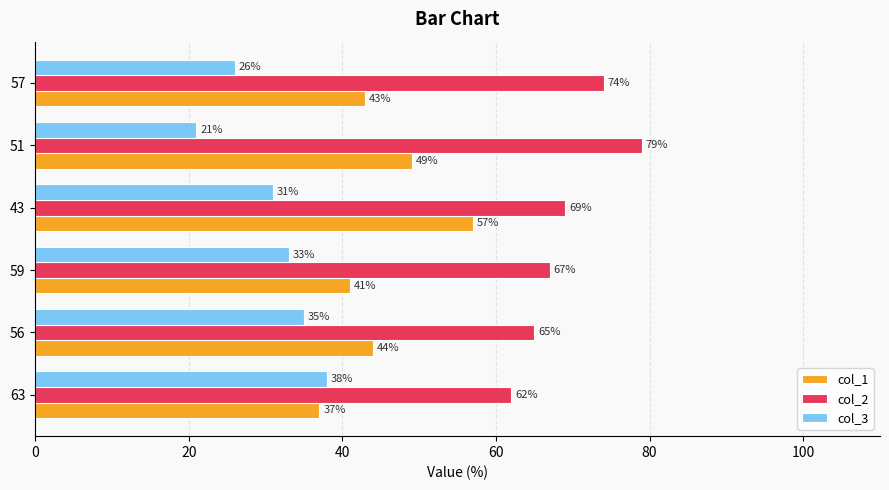

How many col_2 values are between 65 and 74?

4